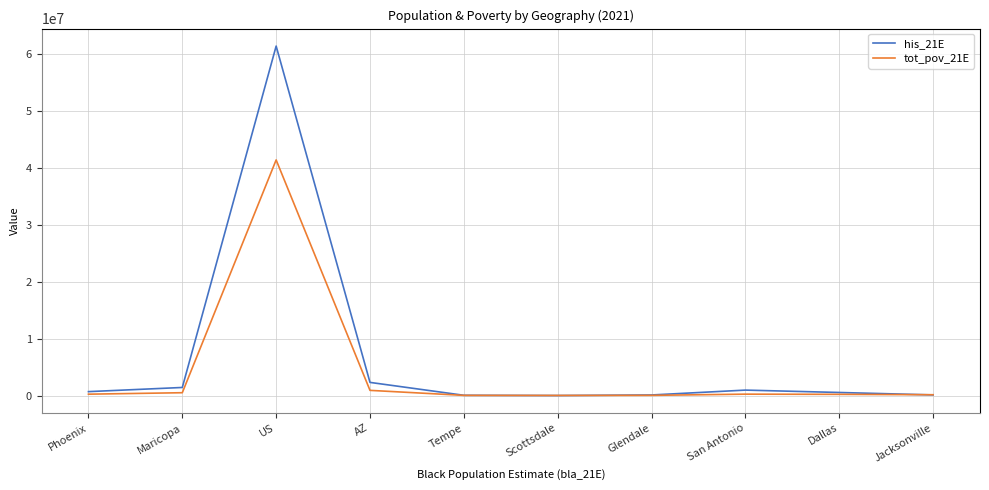

At which label does his_21E reach its peak?

US